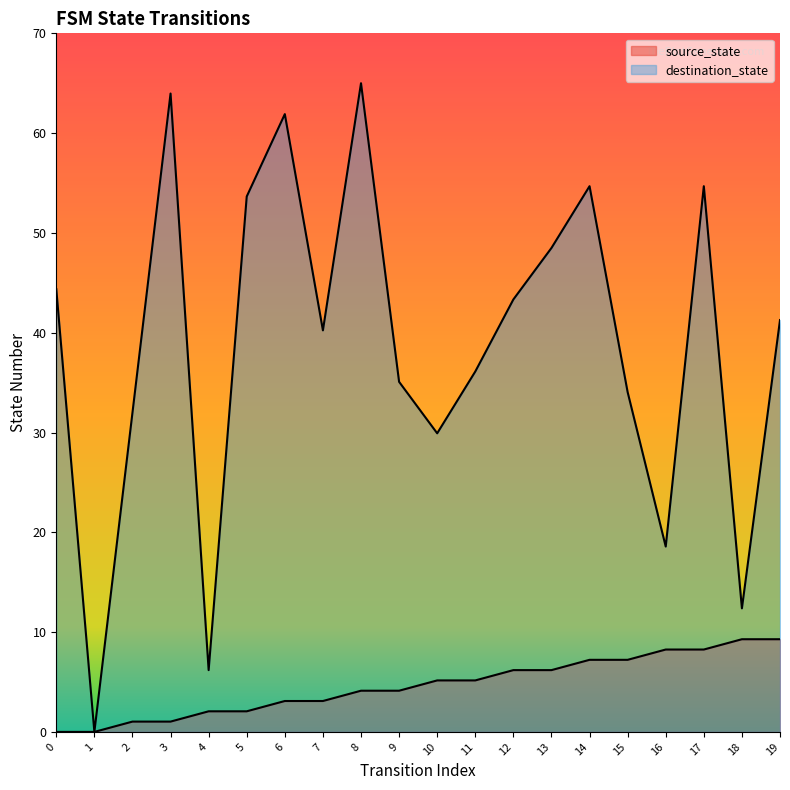

What is the value of the destination_state point at the 7th from the left?

61.9